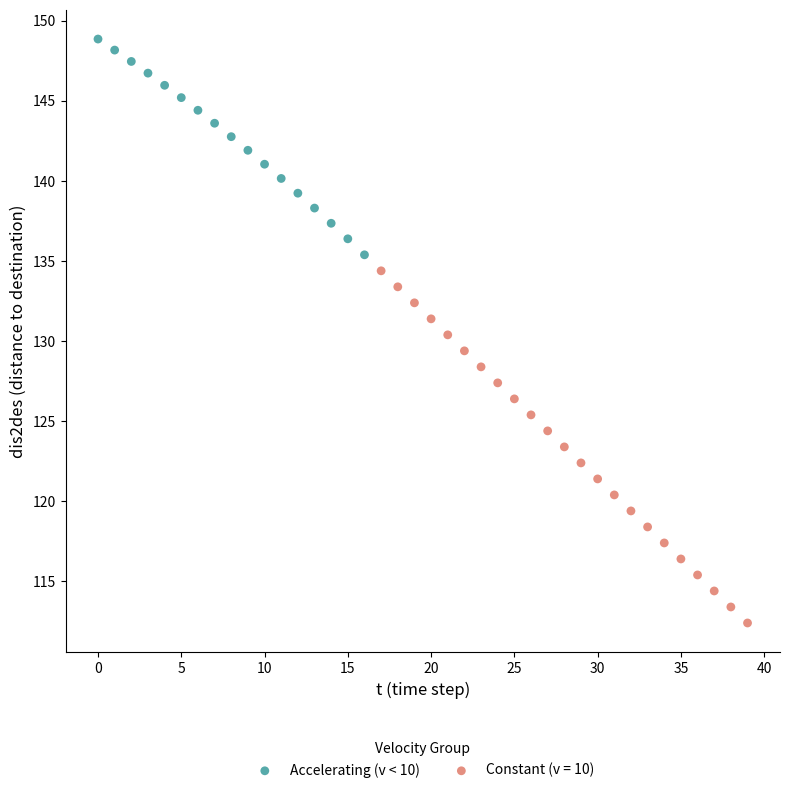

Which series has the widest spread of Y values?

Constant (v = 10)